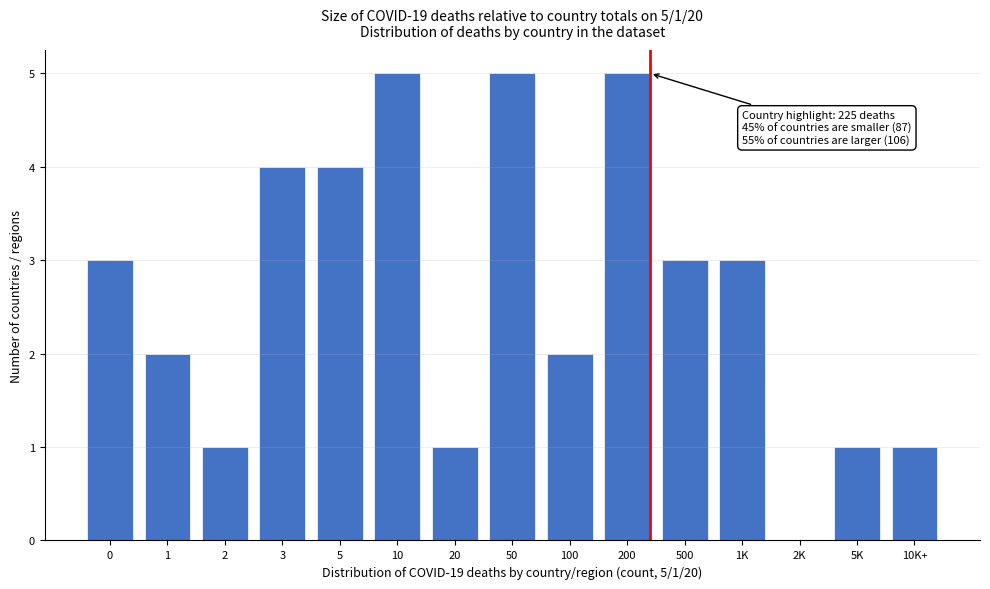

Reading right to left, transcribe all the data shown in this chart.

10K+=1	5K=1	2K=0	1K=3	500=3	200=5	100=2	50=5	20=1	10=5	5=4	3=4	2=1	1=2	0=3